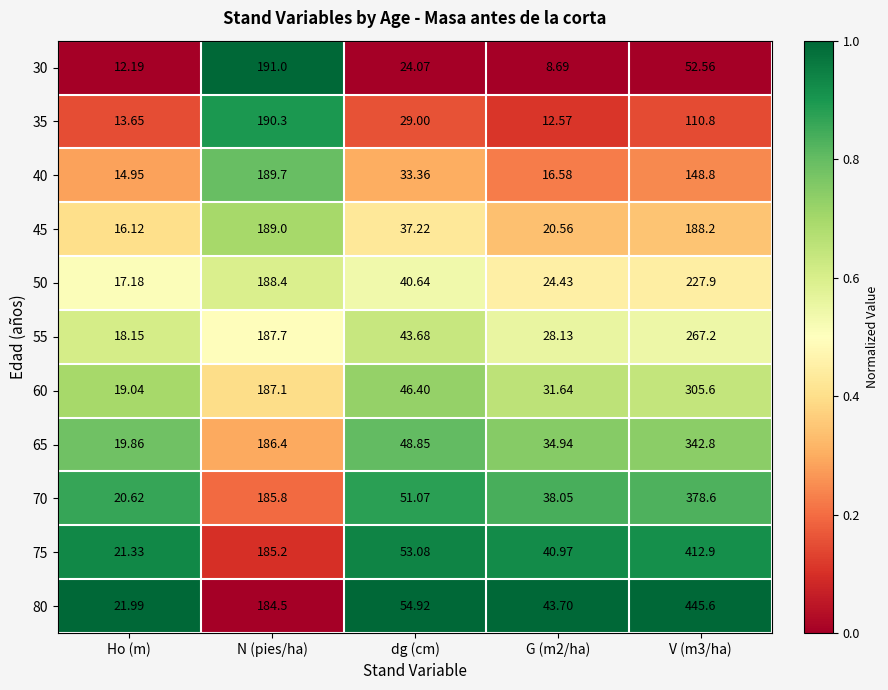

Where does the 65 series first go above 48?

N (pies/ha)